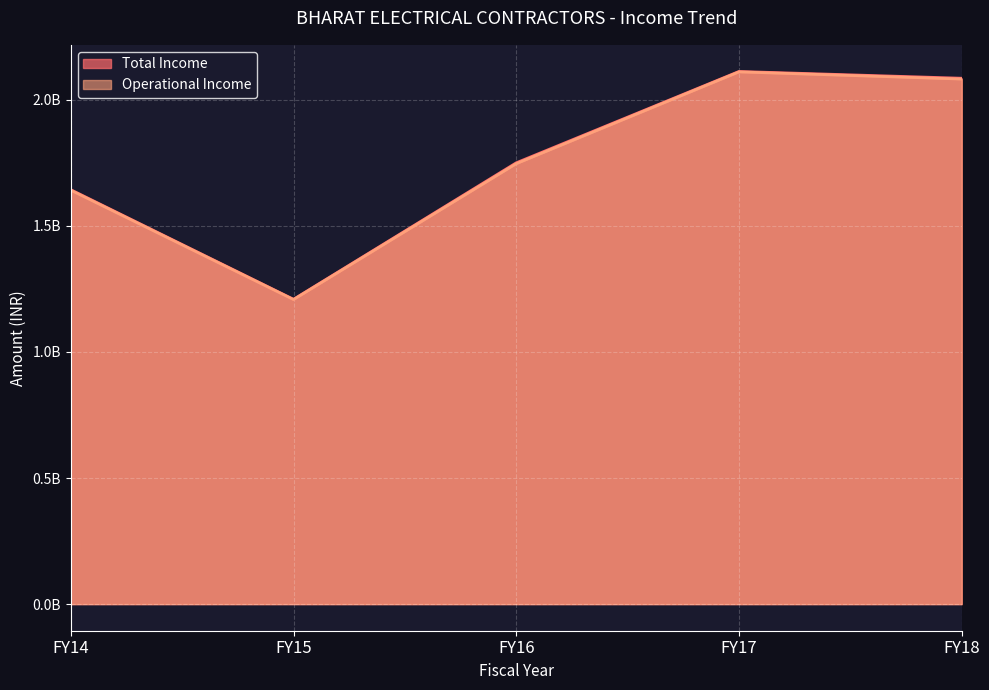

What is the maximum value for Total Income?

2112566456.4